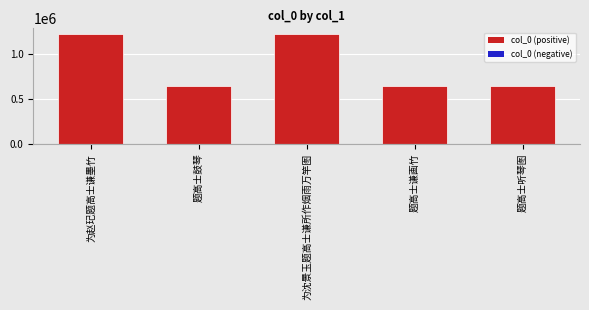

What is the label of the 4th bar from the right?

题高士鼓琴